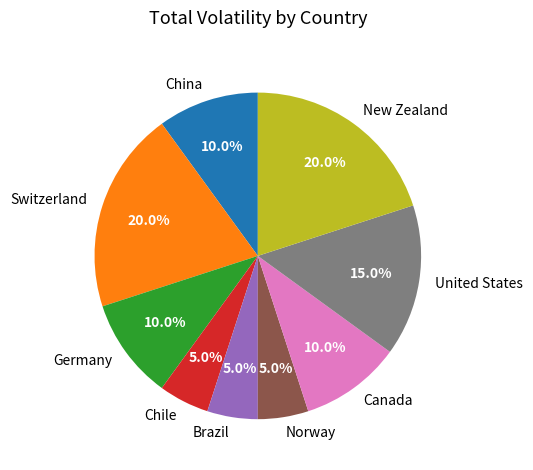

The Switzerland slice represents 20% of the pie. True or false?

True